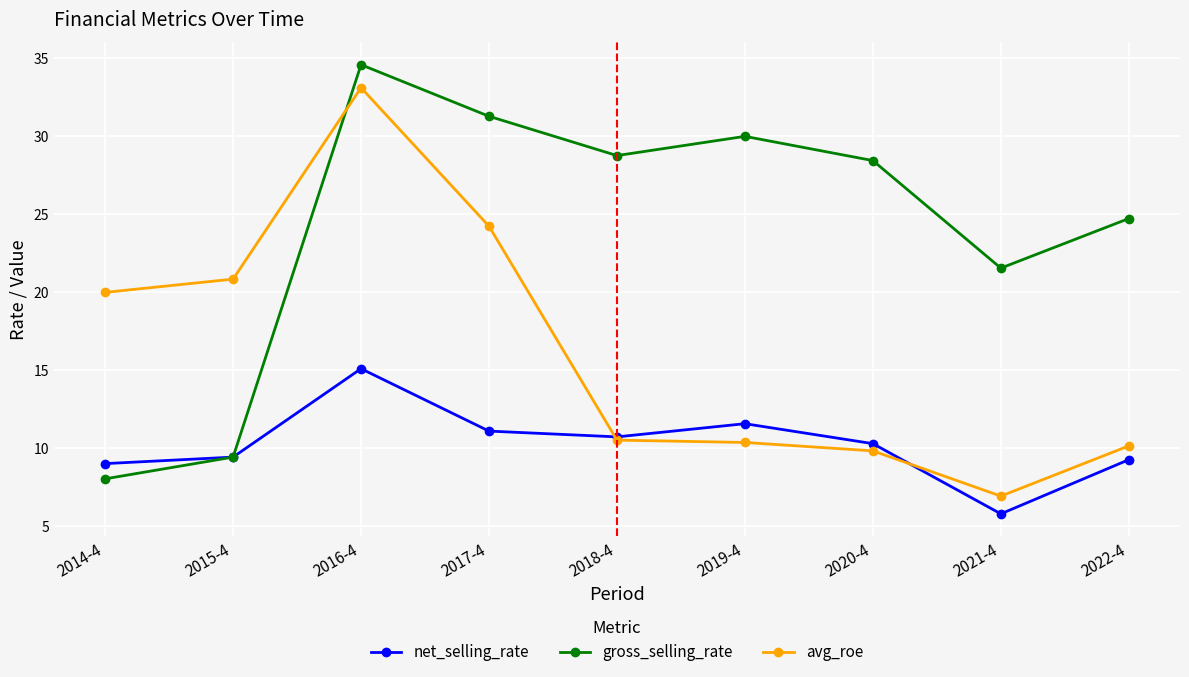

Reading left to right, list all the values displayed in this chart.

net_selling_rate: 2014-4=9.0	2015-4=9.4	2016-4=15.1	2017-4=11.1	2018-4=10.7	2019-4=11.6	2020-4=10.3	2021-4=5.8	2022-4=9.3
gross_selling_rate: 2014-4=8.0	2015-4=9.4	2016-4=34.6	2017-4=31.3	2018-4=28.7	2019-4=30.0	2020-4=28.4	2021-4=21.5	2022-4=24.7
avg_roe: 2014-4=20.0	2015-4=20.8	2016-4=33.1	2017-4=24.2	2018-4=10.5	2019-4=10.4	2020-4=9.8	2021-4=6.9	2022-4=10.1